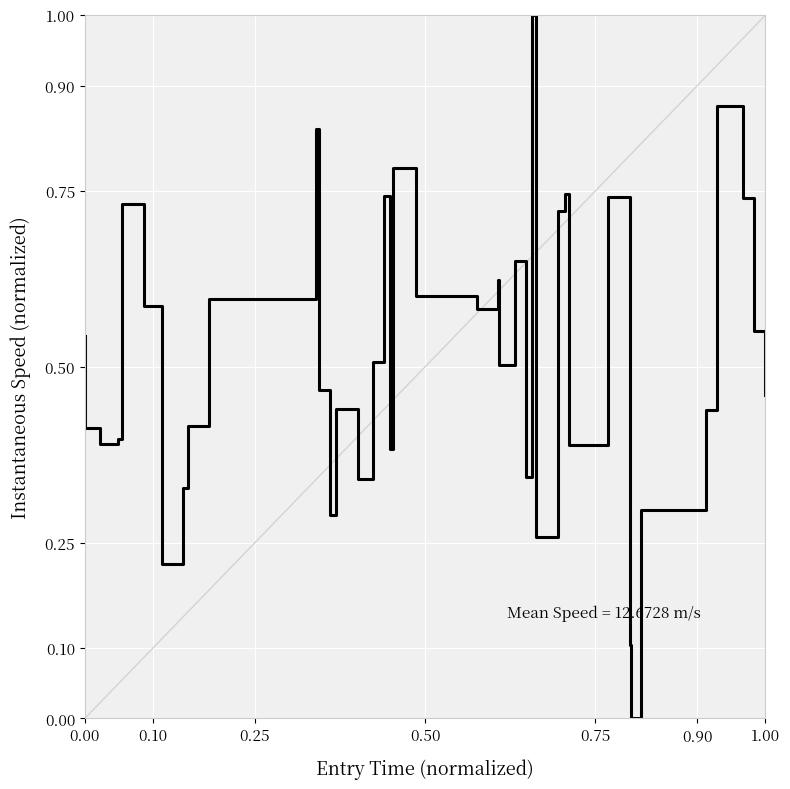

How many positive values are there?

39